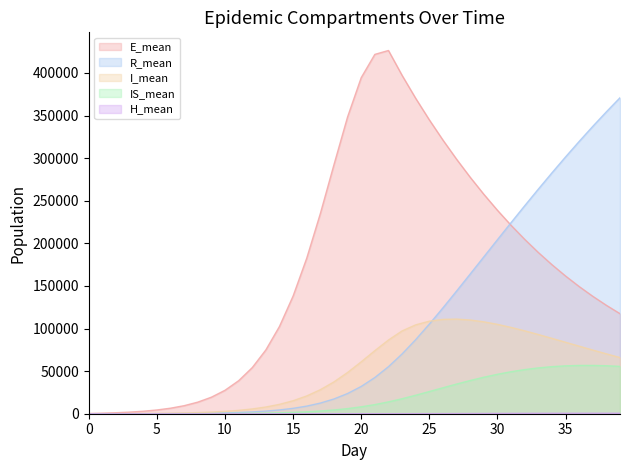

What is the value of the H_mean point at the 13th from the left?

0.9